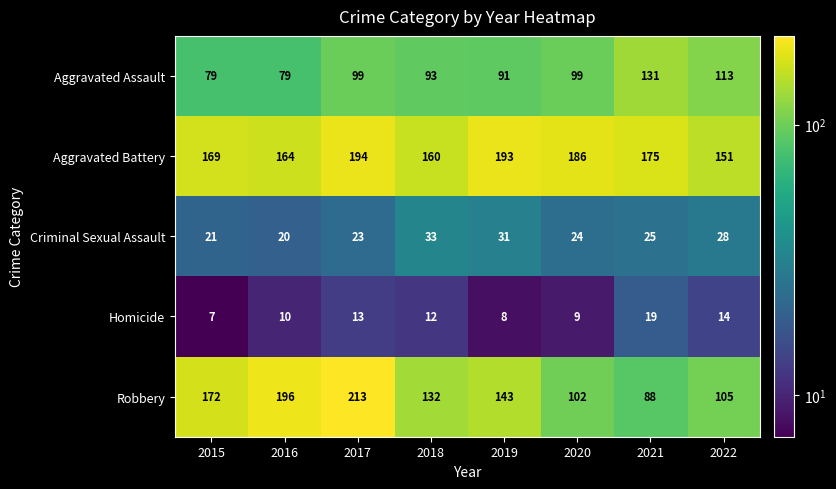

What is the maximum value for Robbery?

213